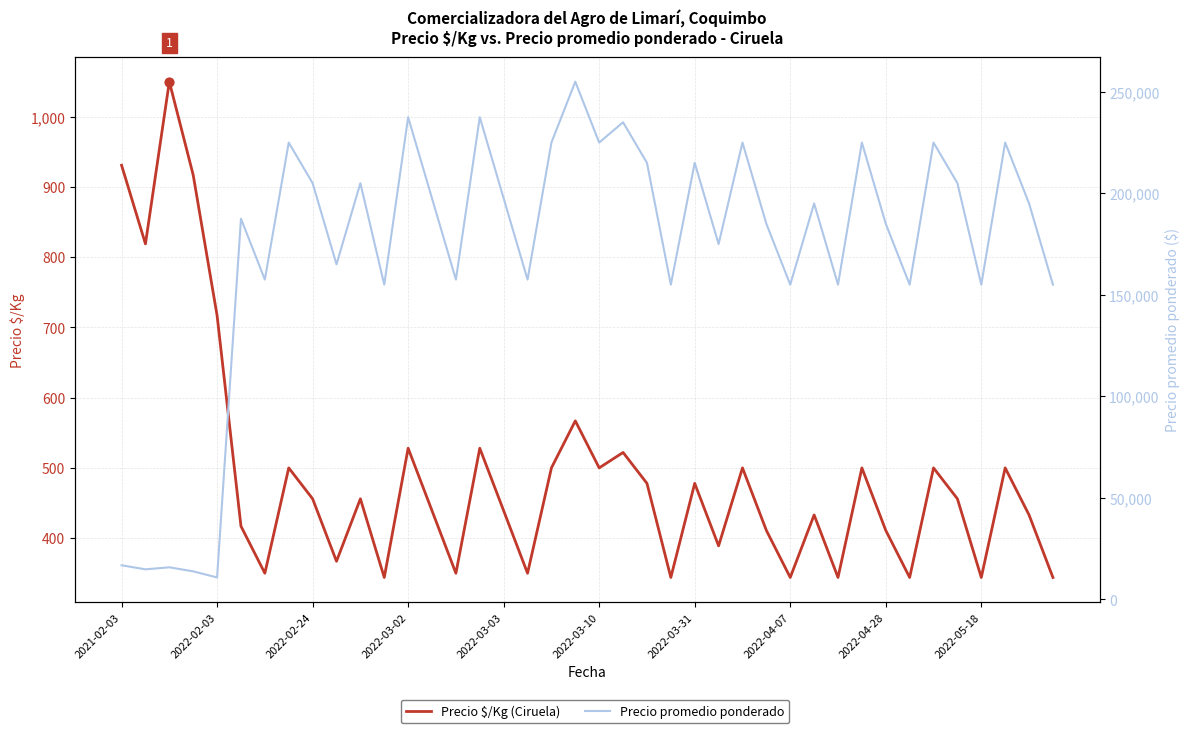

What is the total value across all series at 37?

225500